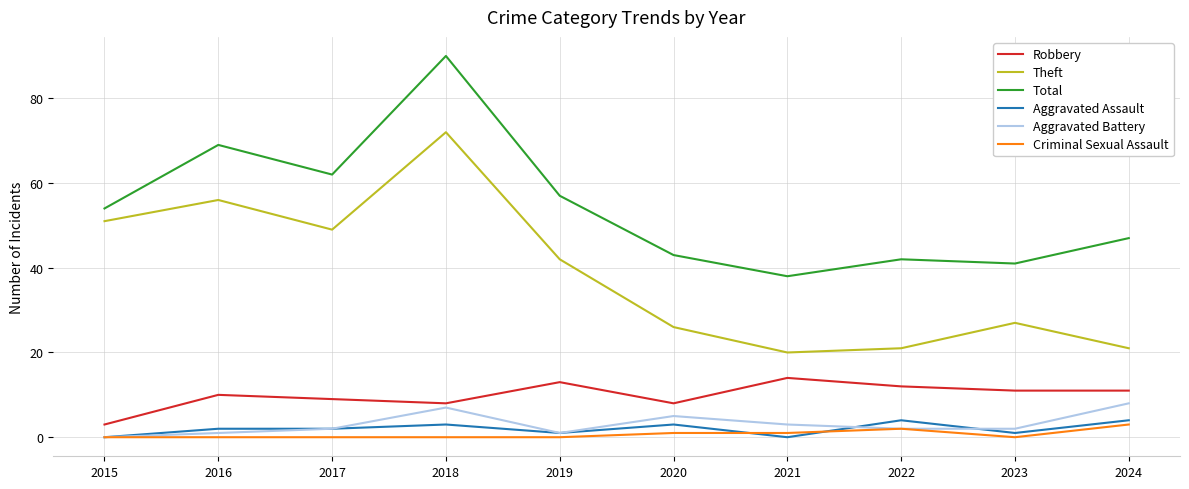

In Theft, how many points are higher than both neighbors (excluding endpoints)?

3